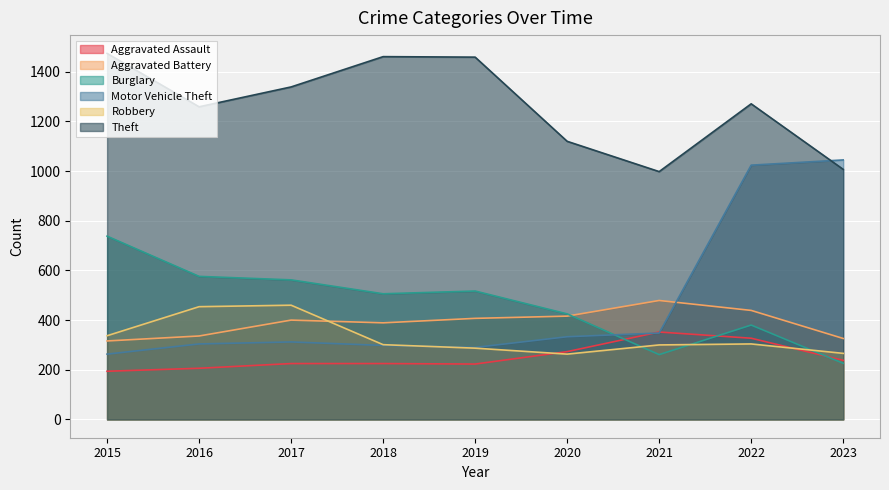

Rank the series by their maximum value, from lowest to highest.

Aggravated Assault, Robbery, Aggravated Battery, Burglary, Motor Vehicle Theft, Theft